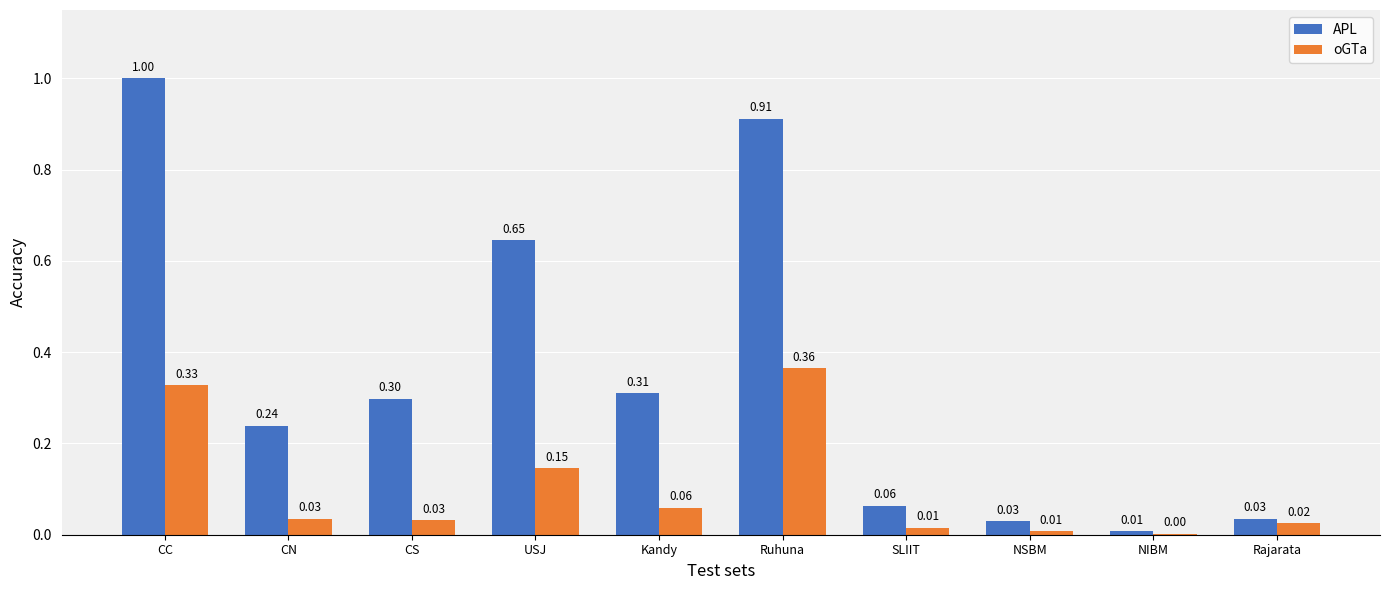

Which category has the highest value across all series?

CC